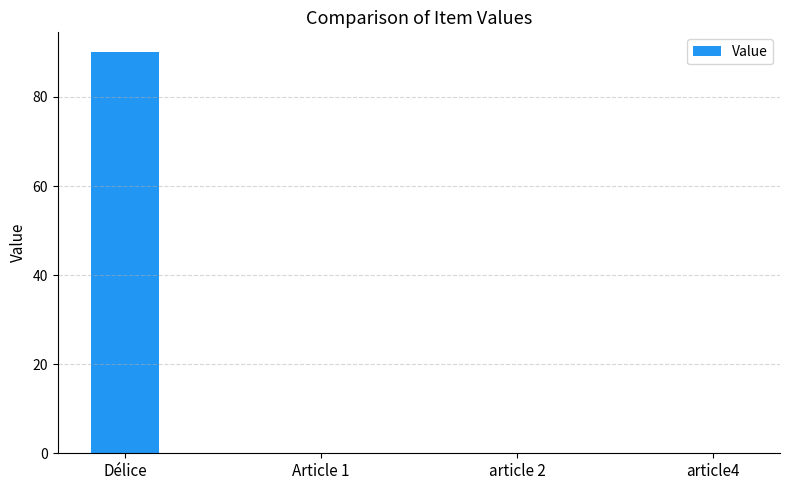

What is the sum of all values?

90